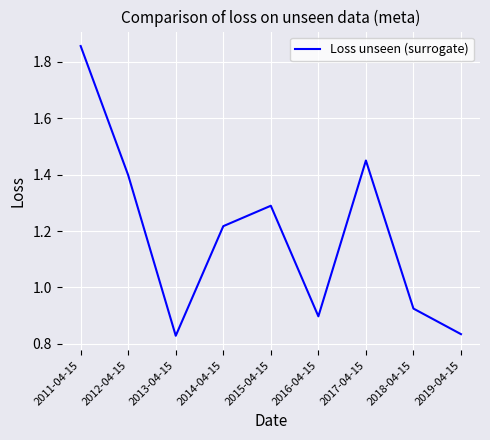

What position from the right is 2011-04-15?

9